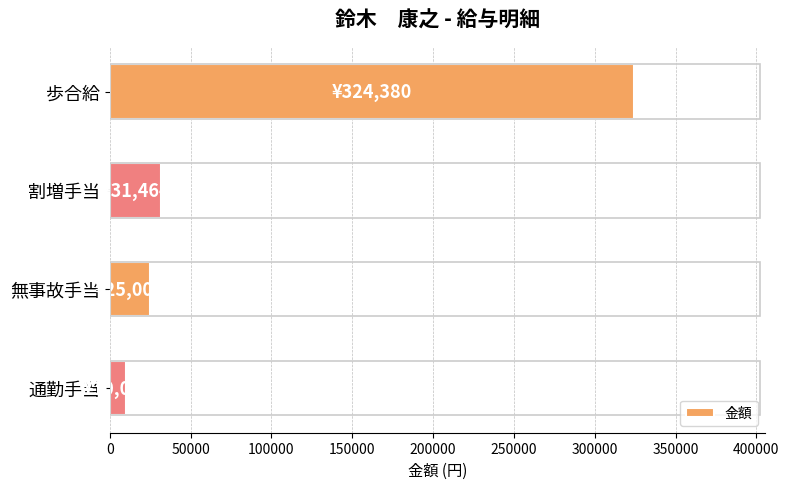

The chart shows a value of 213382 at 歩合給. True or false?

False